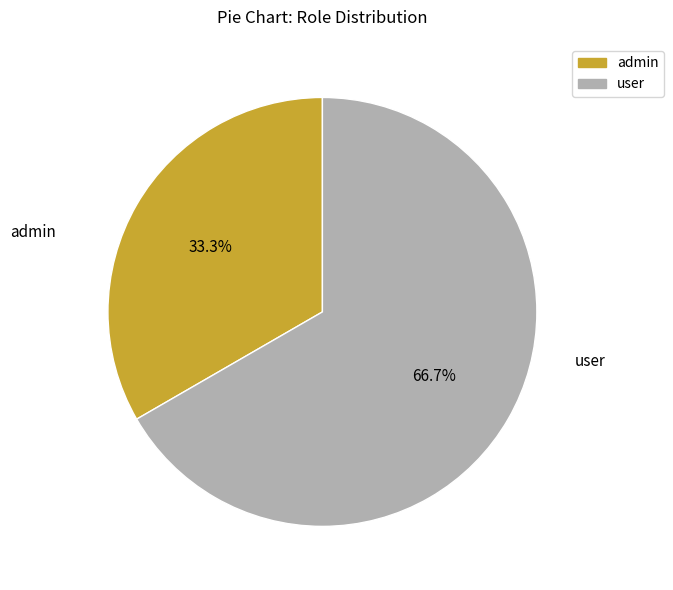

To the nearest percent, what percentage of the pie is user?

67%